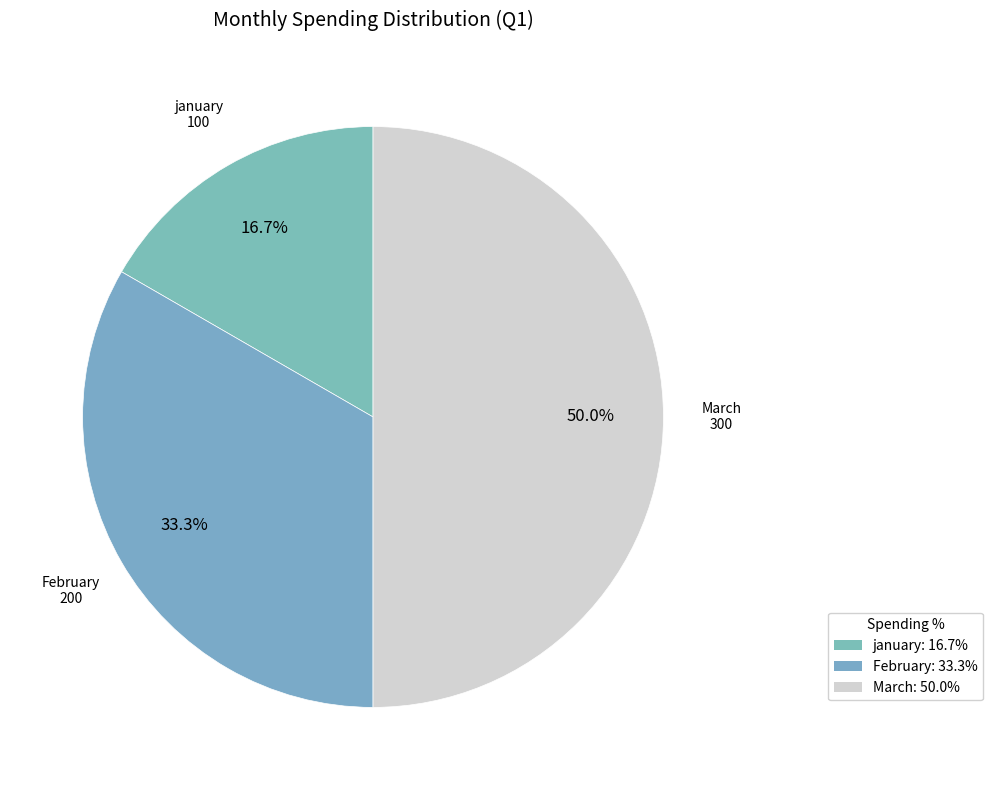

What is the largest slice in the pie chart?

March